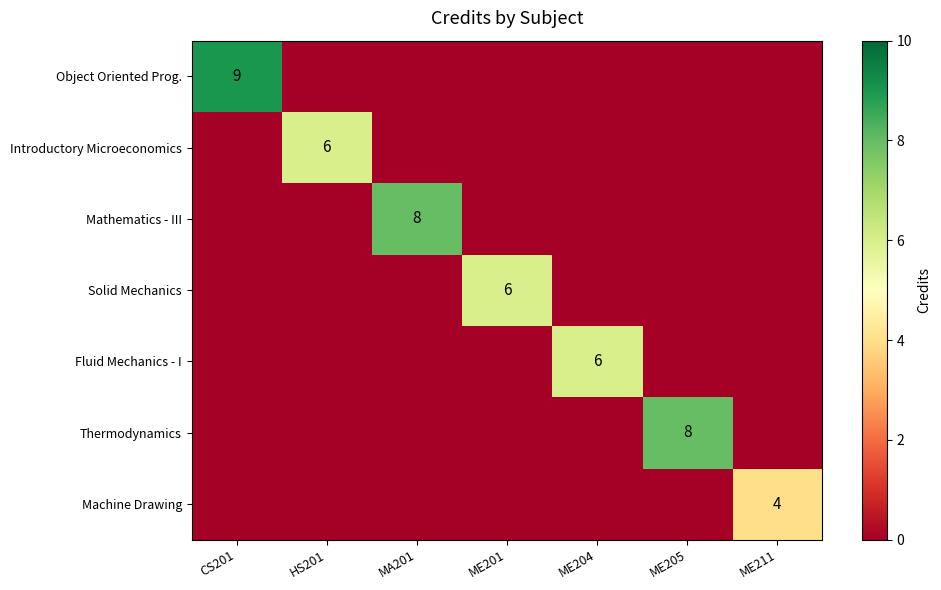

How many categories are shown in the chart?

7